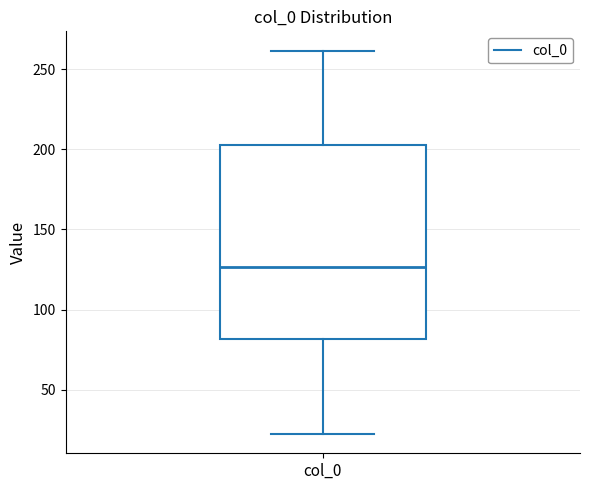

Transcribe this box plot: give where the median line is, the range the box spans, and where the two whiskers end, as read against the y-axis. The values are not printed on the chart, so give them approximately, as read against the axis.

median 125, box 80 to 205, whiskers 20 to 260